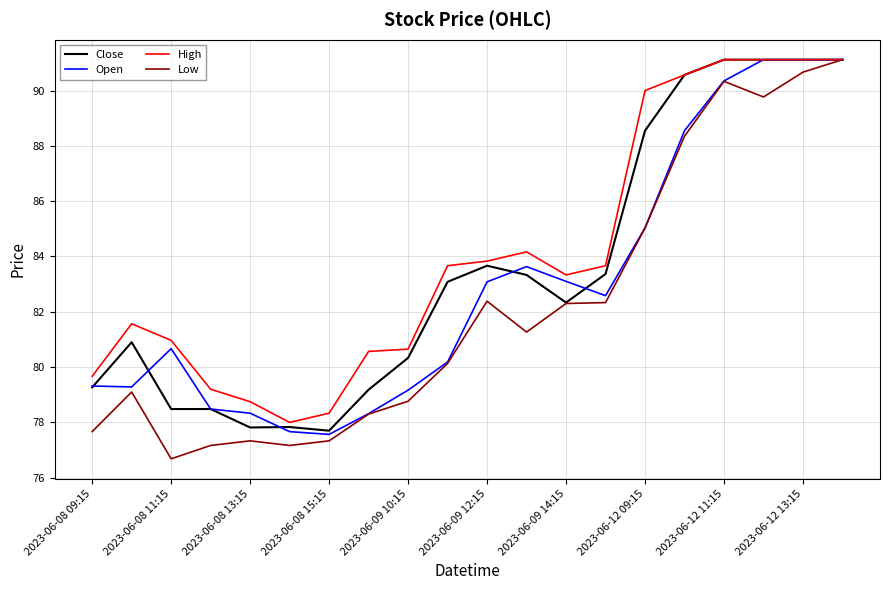

Which series has the largest range (max minus min)?

Low